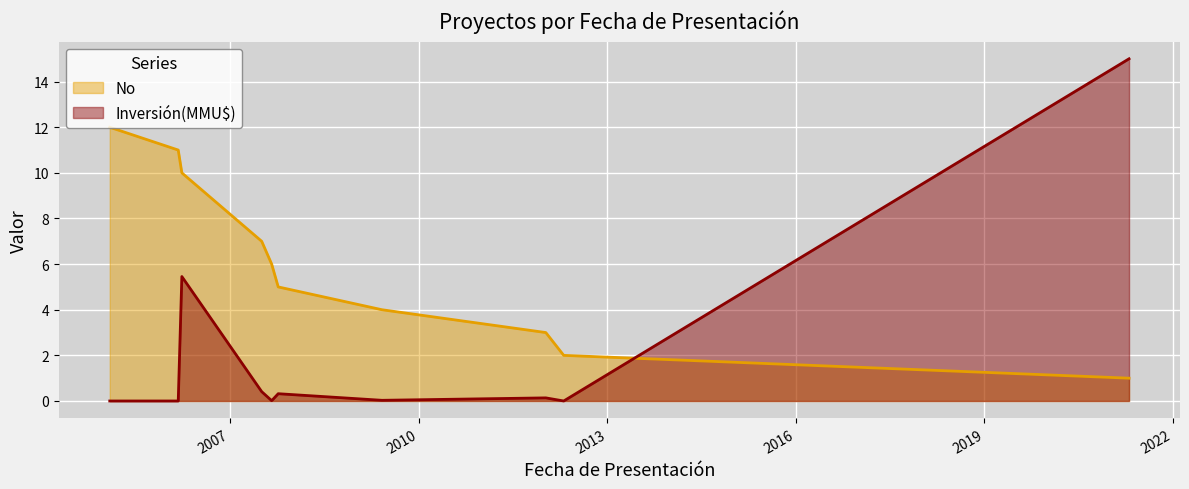

Is it true that No equals 6.0 at 2007-08-31?

True